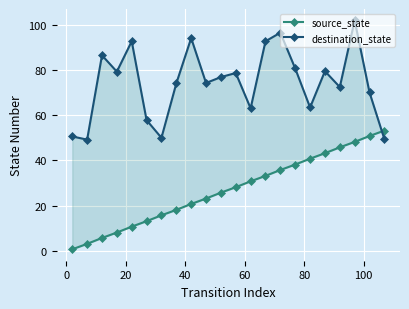

What are all the series names shown in the legend?

source_state, destination_state